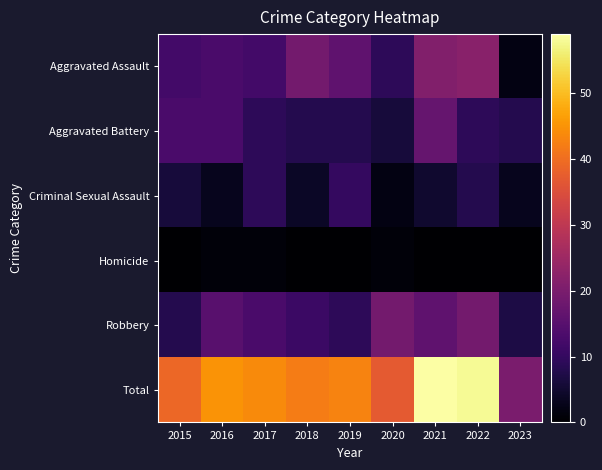

How many series are shown in this chart?

6